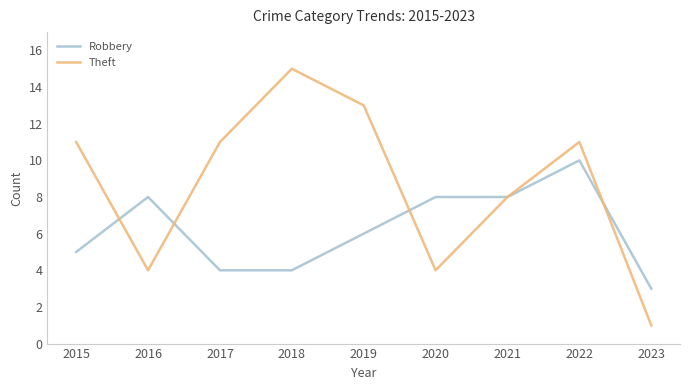

Where is the first local maximum for Robbery?

2016